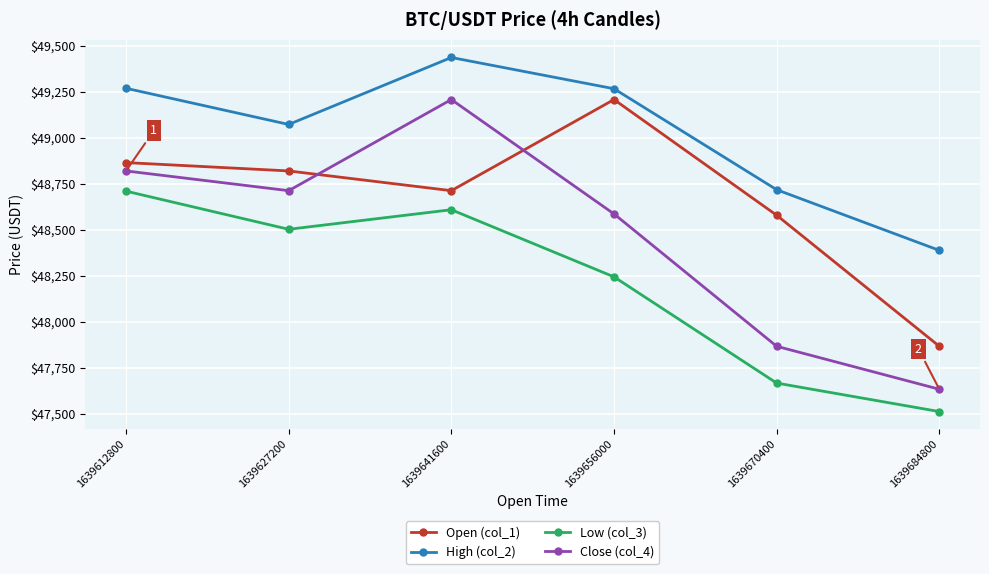

True or false: High (col_2) and Open (col_1) cross at least once.

False